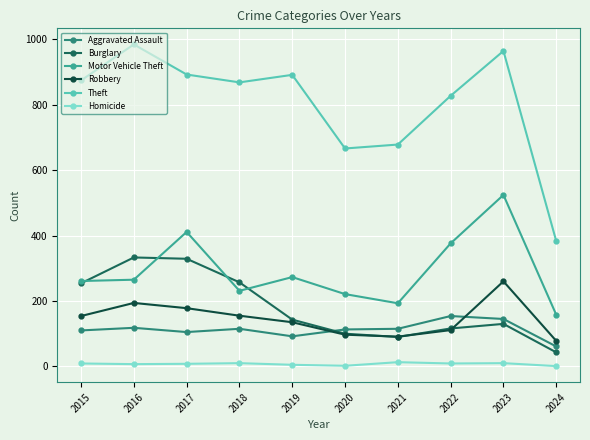

Which series changed the most between 2019 and 2023?

Motor Vehicle Theft